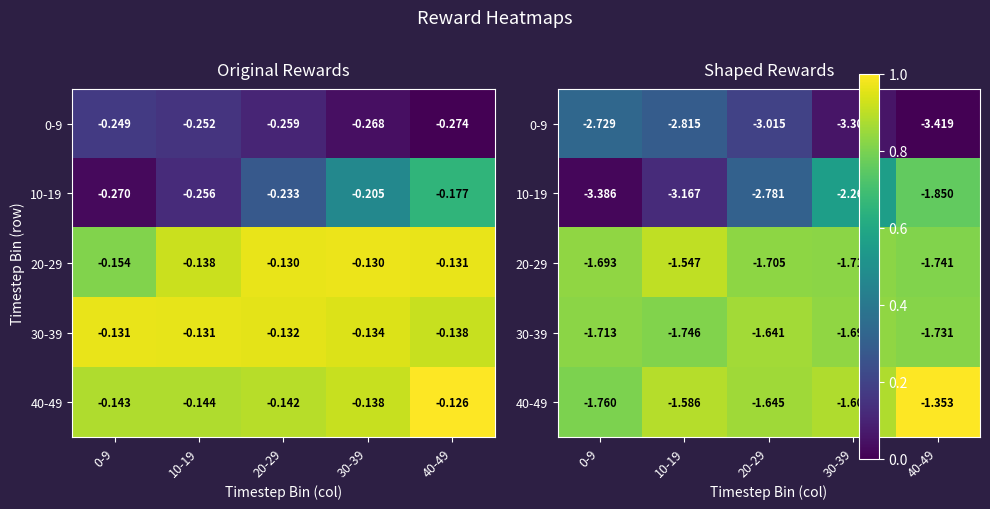

List the labels in order of 0-9 value, largest first.

0-9, 10-19, 20-29, 30-39, 40-49